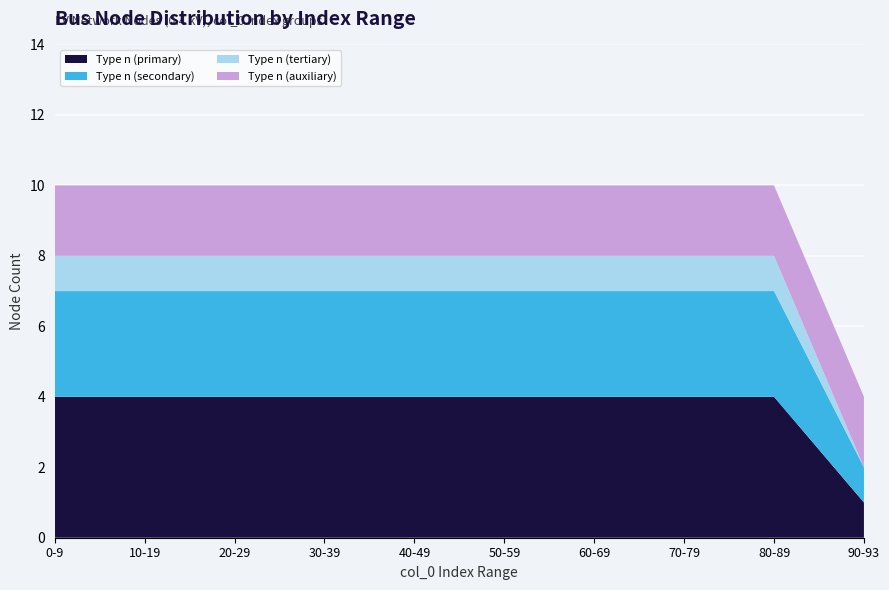

True or false: Type n (primary) has a value of 3 at 30-39.

False